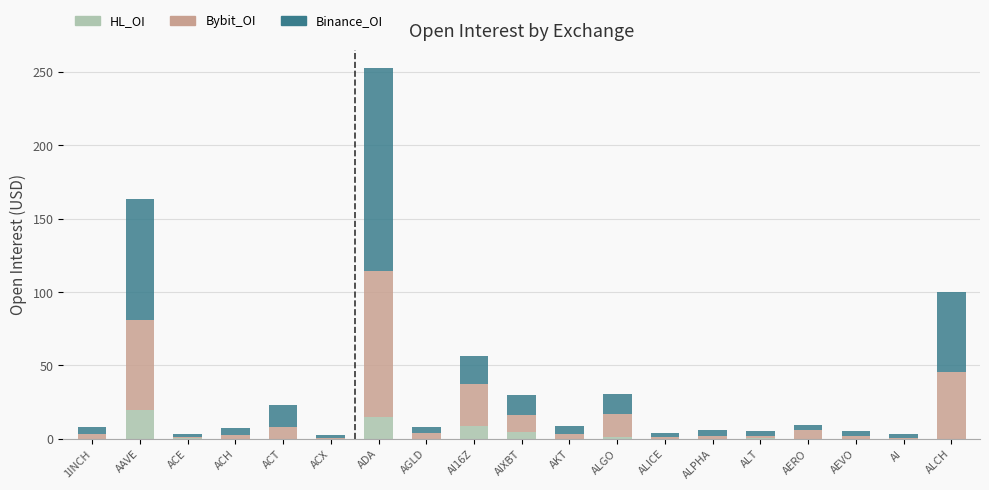

What is the sum of all HL_OI values?

49.8